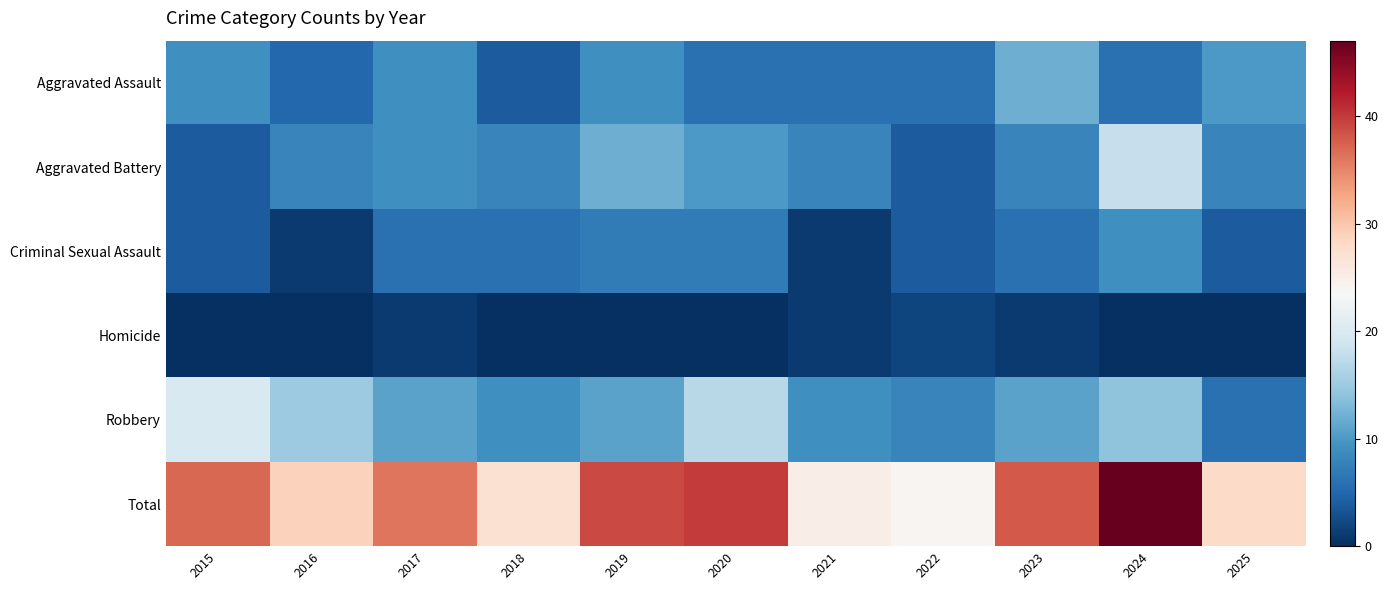

Which series has the largest range (max minus min)?

Total